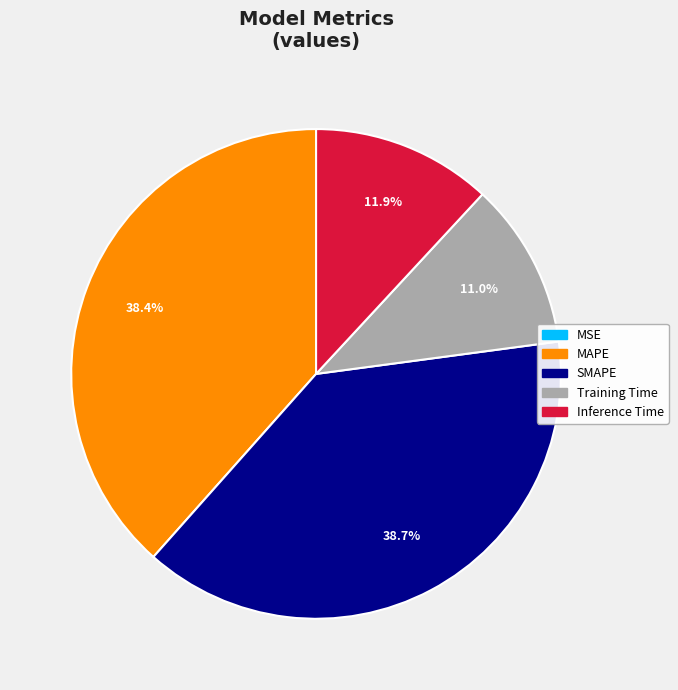

To the nearest percent, what is the difference between the largest and smallest slice percentages?

39%